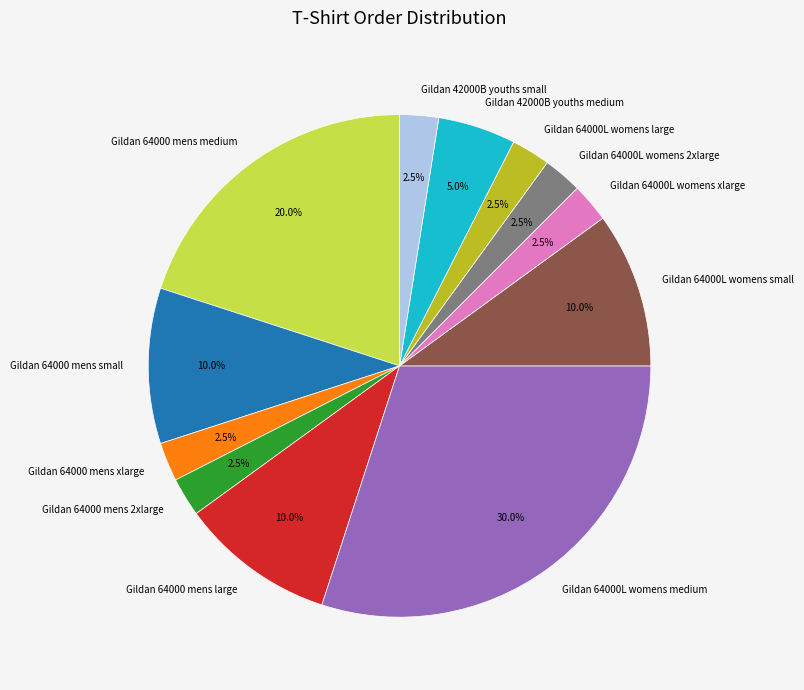

How many segments does this pie chart have?

12